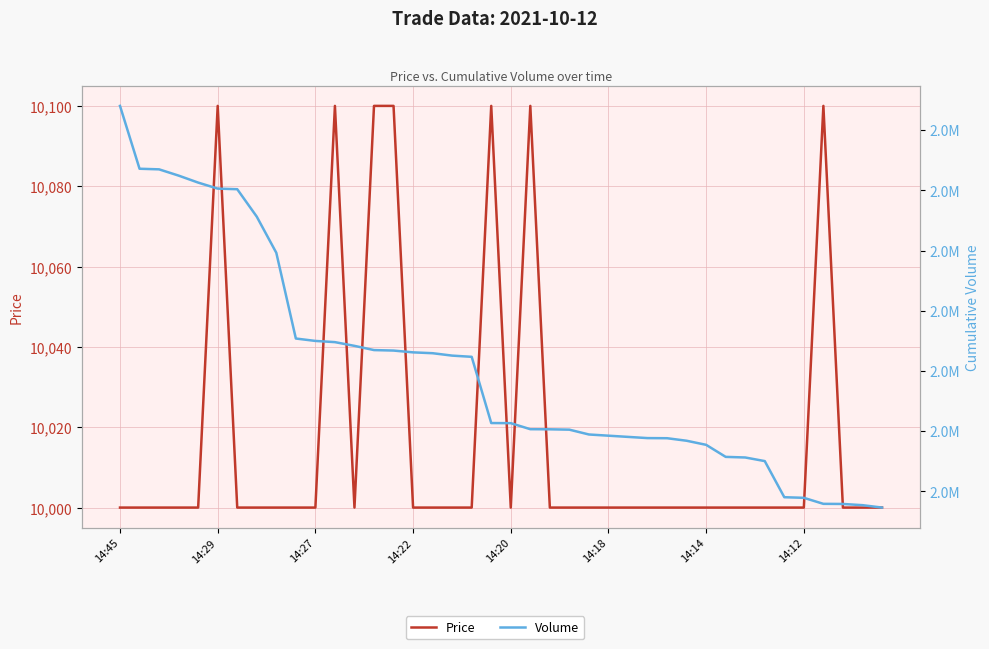

At 13, list the series in order from largest to smallest.

Volume, Price